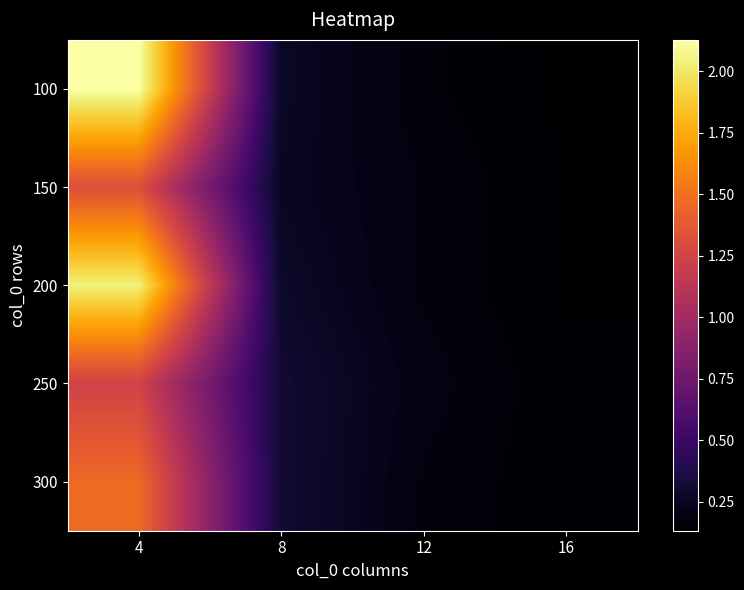

Reading left to right, transcribe all the data shown in this chart.

100: 4=2.1	8=0.3	12=0.2	16=0.1
150: 4=1.3	8=0.3	12=0.2	16=0.1
200: 4=2.0	8=0.3	12=0.2	16=0.1
250: 4=1.2	8=0.3	12=0.2	16=0.1
300: 4=1.5	8=0.3	12=0.2	16=0.1